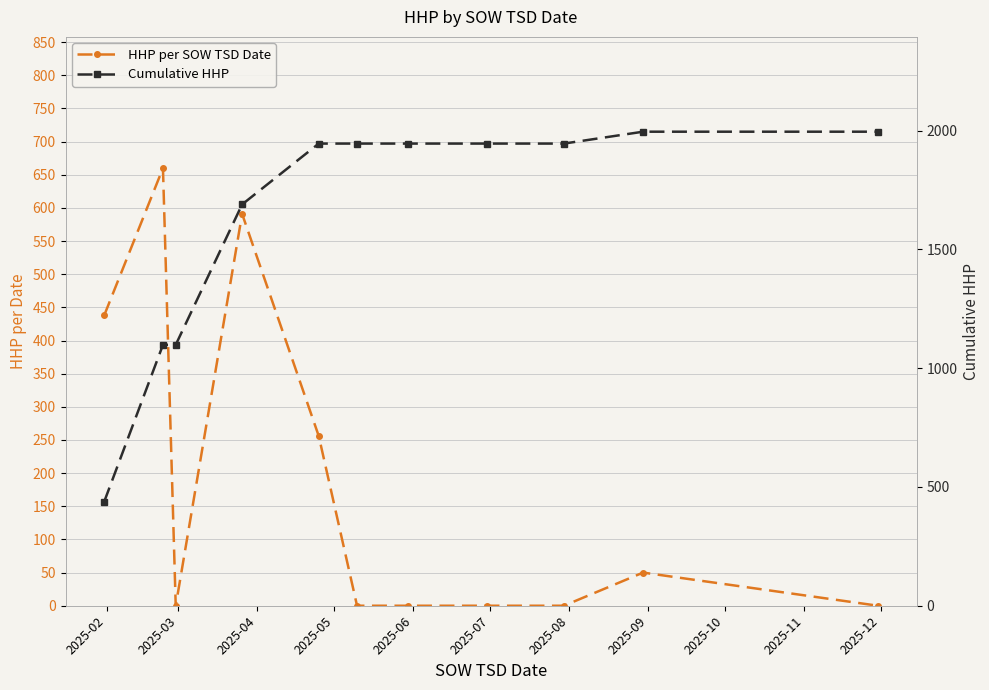

The Cumulative HHP series shows 1945 at 2025-08. True or false?

True